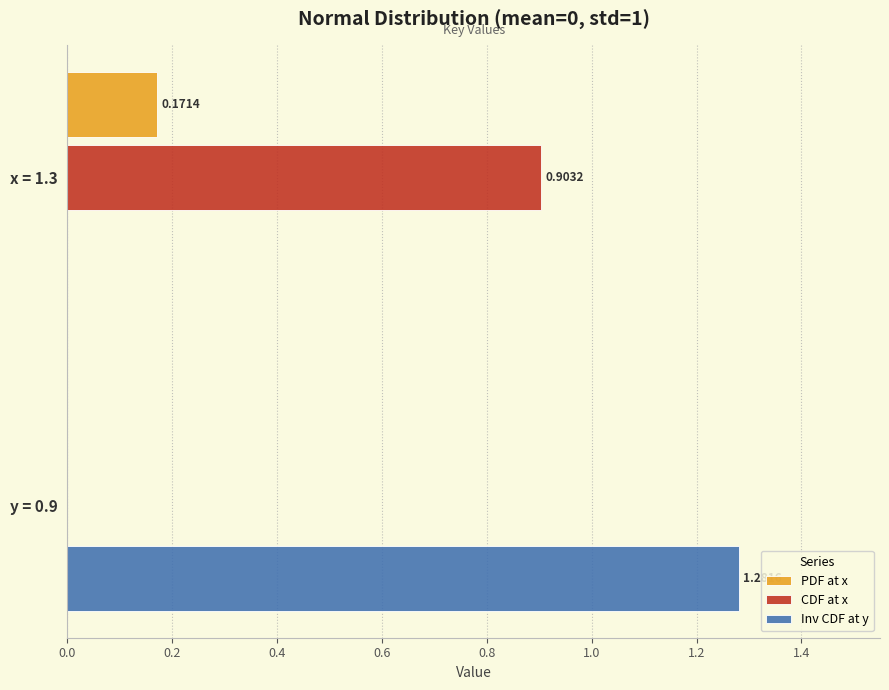

Is the value of PDF at x at x = 1.3 greater than the value of CDF at x at x = 1.3?

No